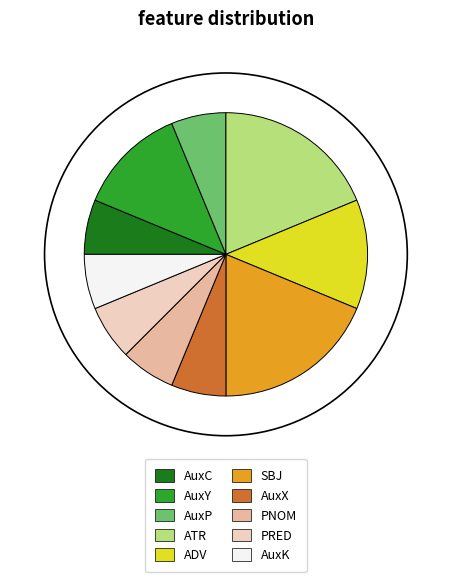

True or false: AuxY accounts for 18% of the total.

False